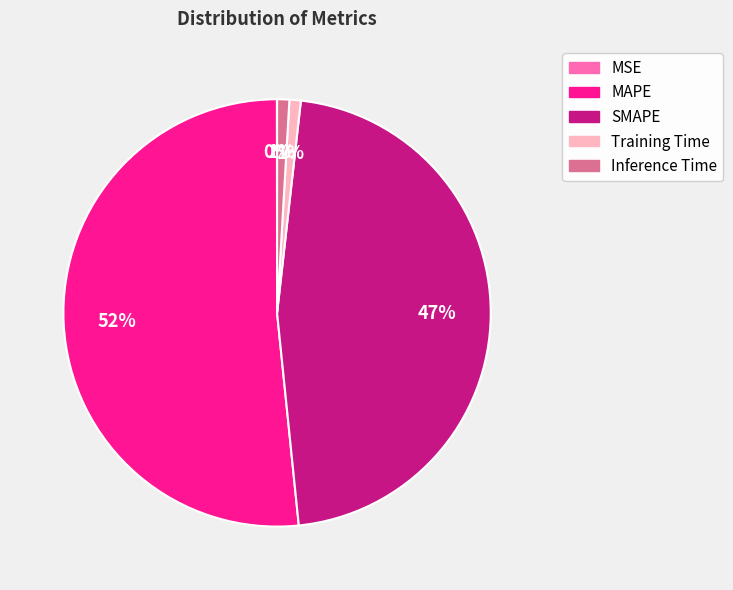

To the nearest percent, what portion does Inference Time represent?

1%